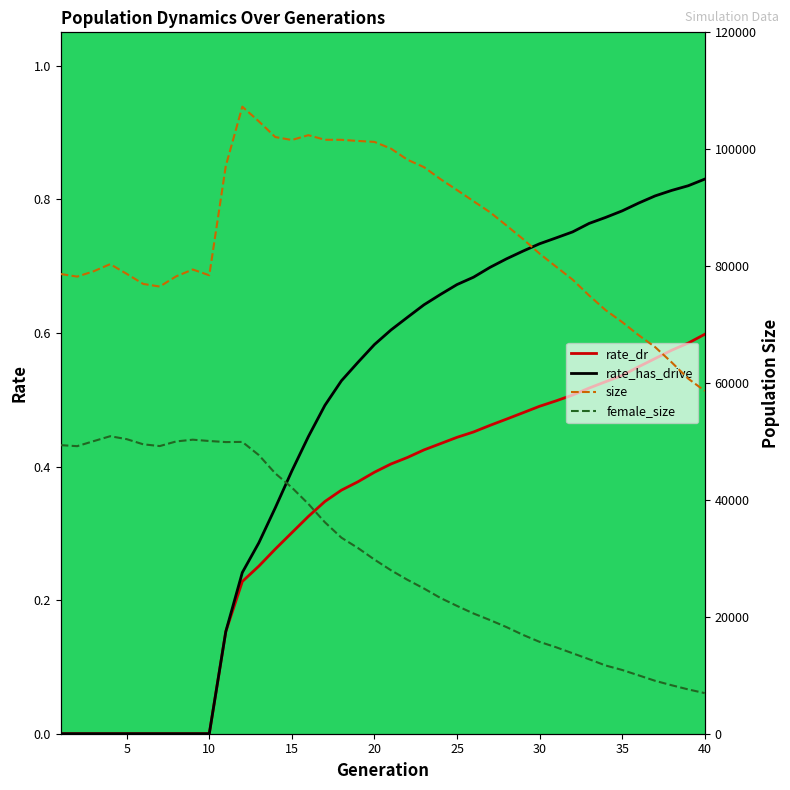

True or false: rate_dr and rate_has_drive intersect in this chart.

False